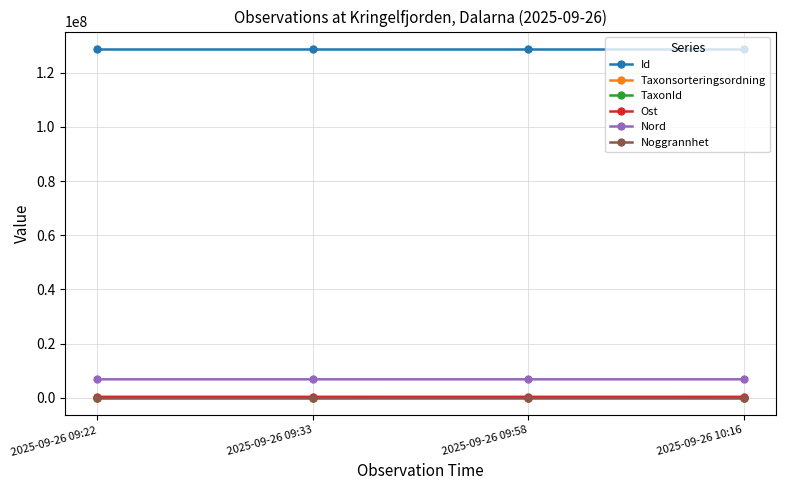

How many interior local peaks does the TaxonId series have?

1